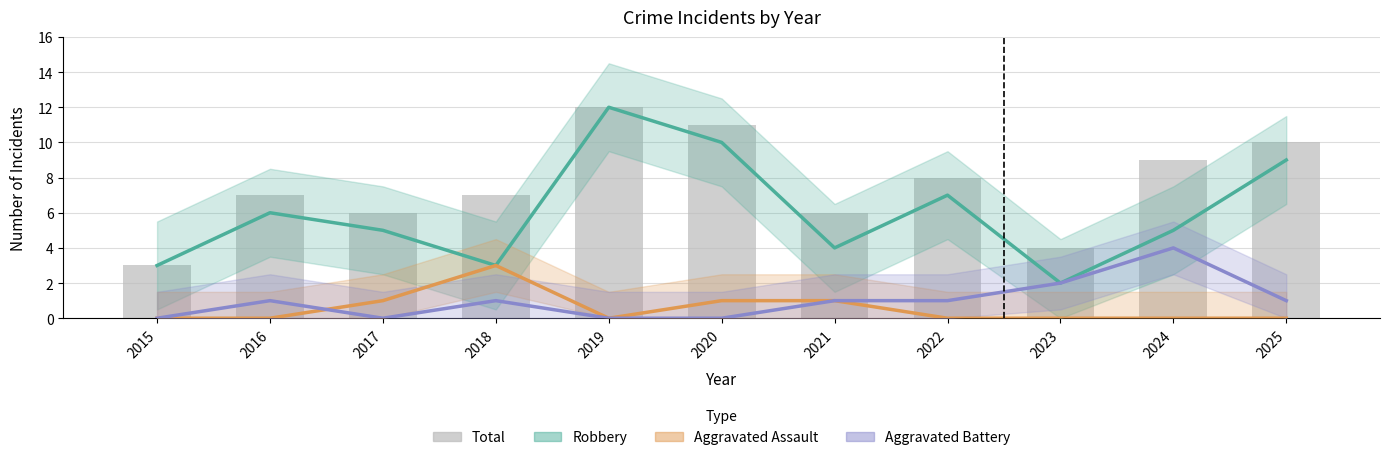

Reading left to right, extract all data points from this chart.

Robbery: 2015=3	2016=6	2017=5	2018=3	2019=12	2020=10	2021=4	2022=7	2023=2	2024=5	2025=9
Aggravated Assault: 2015=0	2016=0	2017=1	2018=3	2019=0	2020=1	2021=1	2022=0	2023=0	2024=0	2025=0
Aggravated Battery: 2015=0	2016=1	2017=0	2018=1	2019=0	2020=0	2021=1	2022=1	2023=2	2024=4	2025=1
Total: 2015=3	2016=7	2017=6	2018=7	2019=12	2020=11	2021=6	2022=8	2023=4	2024=9	2025=10